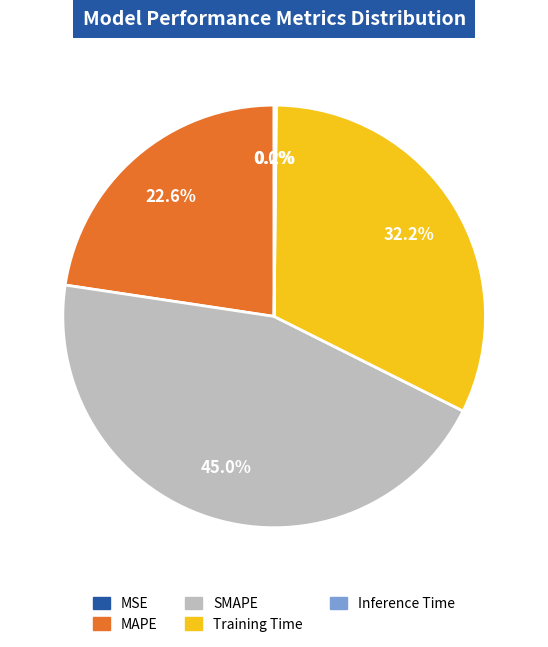

To the nearest percent, what portion does SMAPE represent?

45%